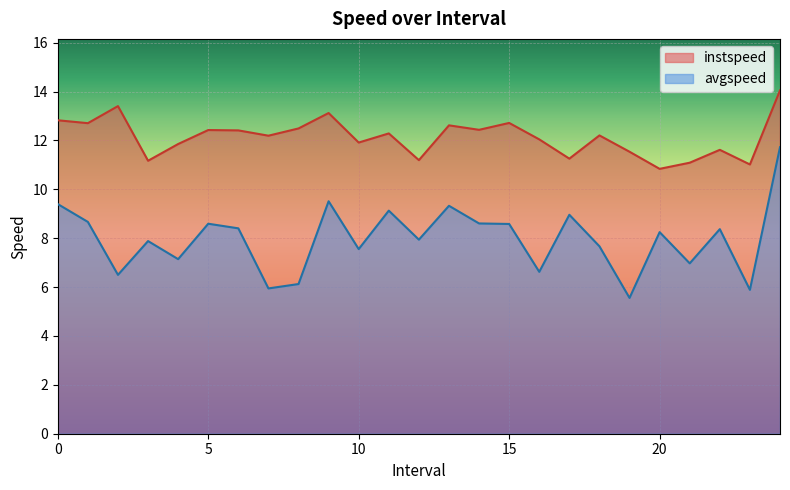

Is the value of avgspeed at 22.0 greater than the value of instspeed at 7.0?

No